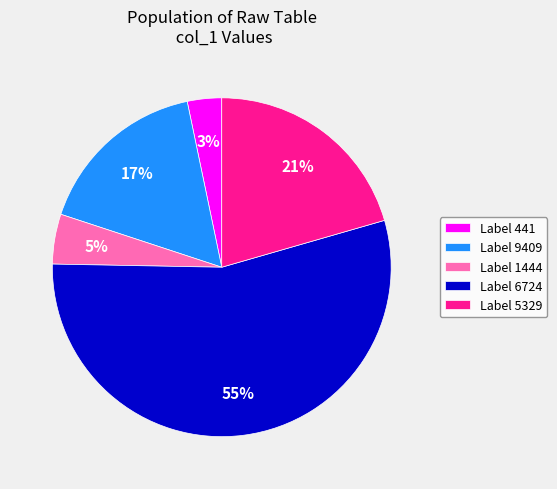

How many slices are in this pie chart?

5